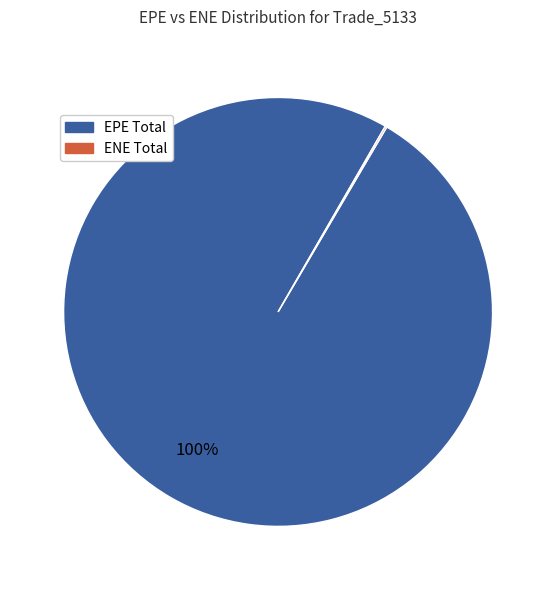

To the nearest percent, what is the average slice percentage?

50%